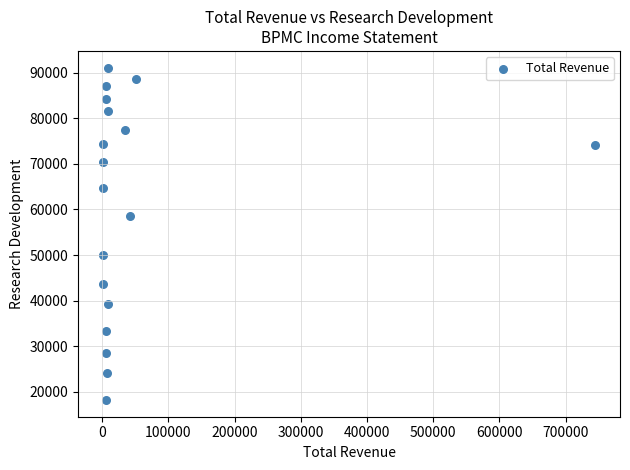

What is the range of Y values (max minus min)?

72900